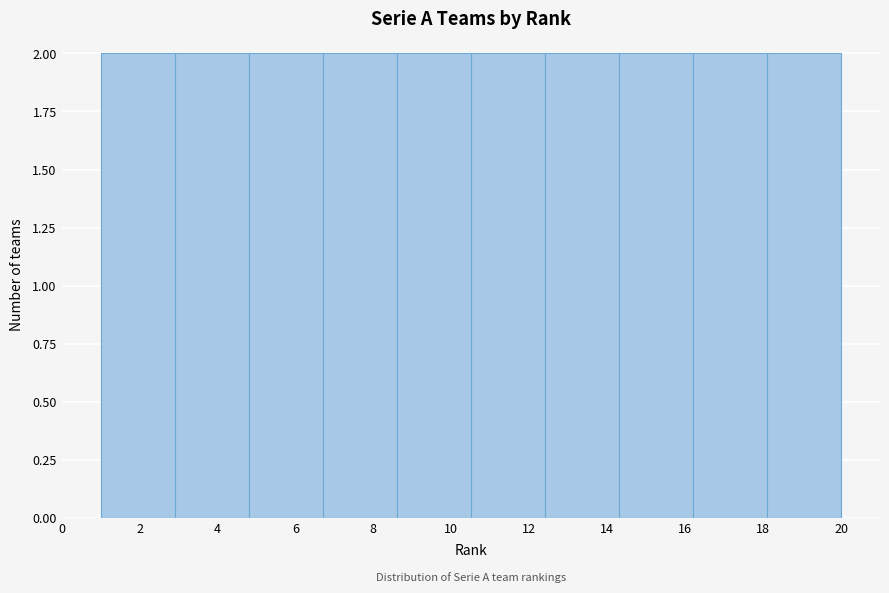

Reading left to right, transcribe this chart: for each bar, give the range it covers on the x-axis and its height. Neither the bar edges nor the heights are printed on the chart, so give them approximately, as read against the axes.

1.0 to 2.9: 2
2.9 to 4.8: 2
4.8 to 6.7: 2
6.7 to 8.6: 2
8.6 to 10.5: 2
10.5 to 12.4: 2
12.4 to 14.3: 2
14.3 to 16.2: 2
16.2 to 18.1: 2
18.1 to 20.0: 2